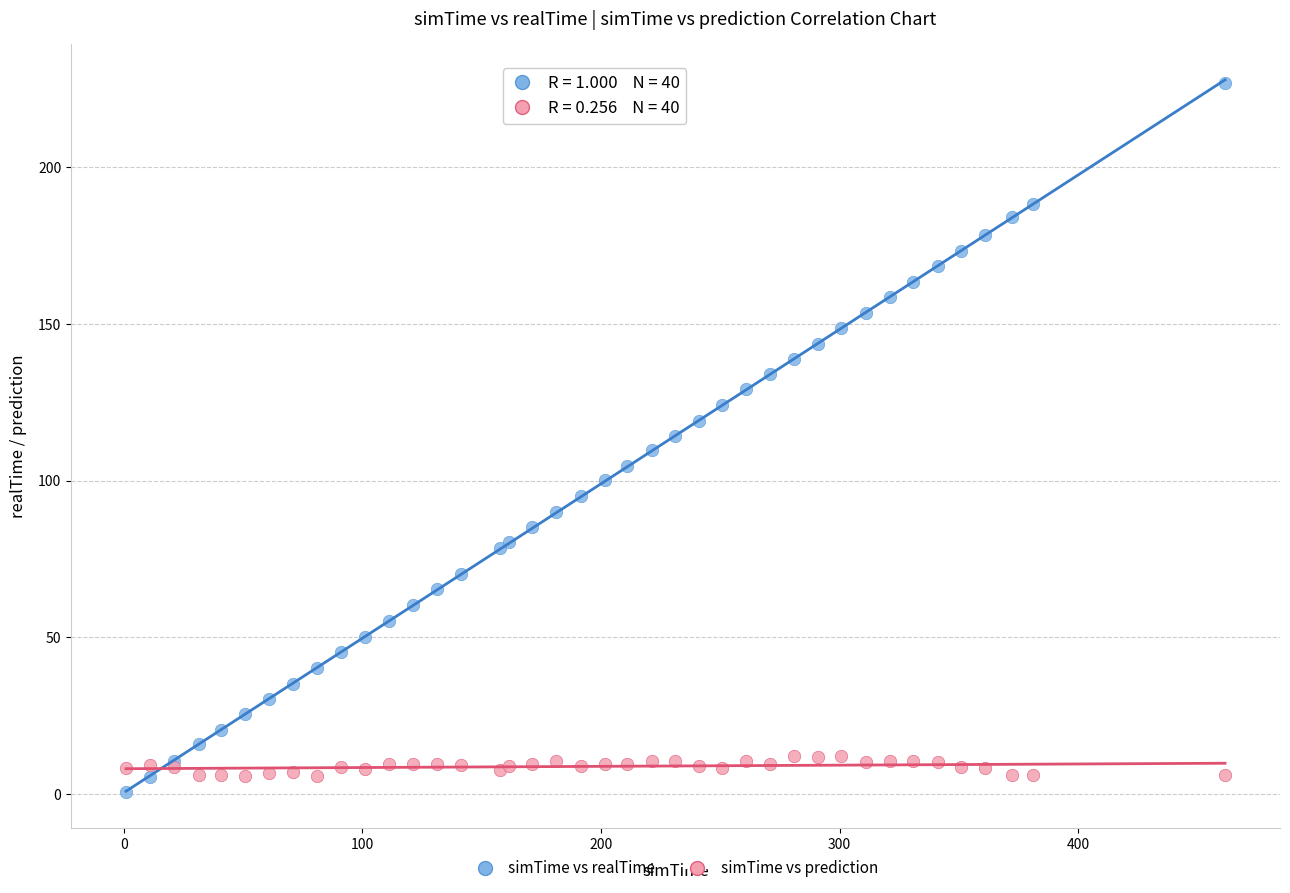

Which series reaches the maximum Y coordinate?

simTime vs realTime